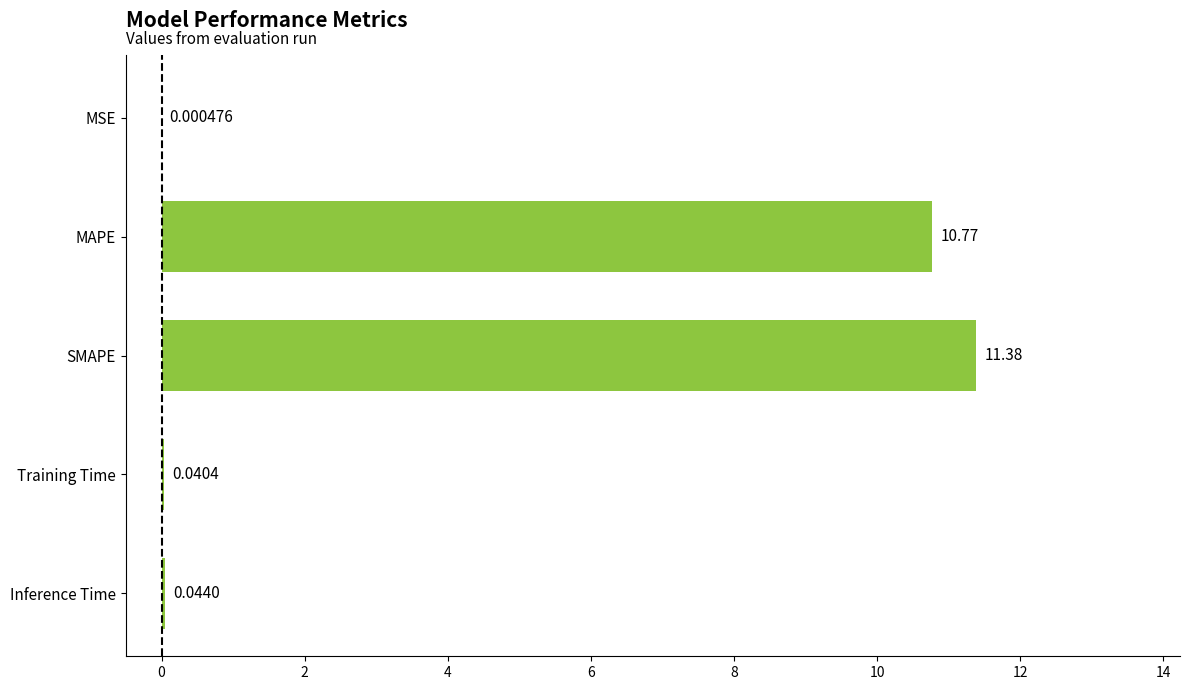

Are the bars horizontal?

Yes